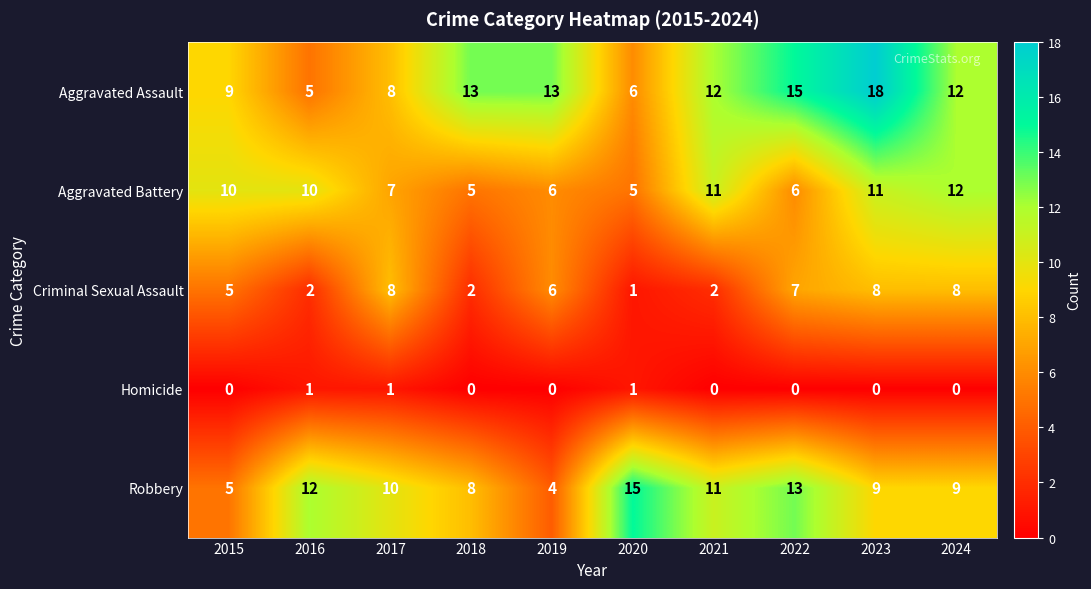

How many data points in Homicide are above 0?

3